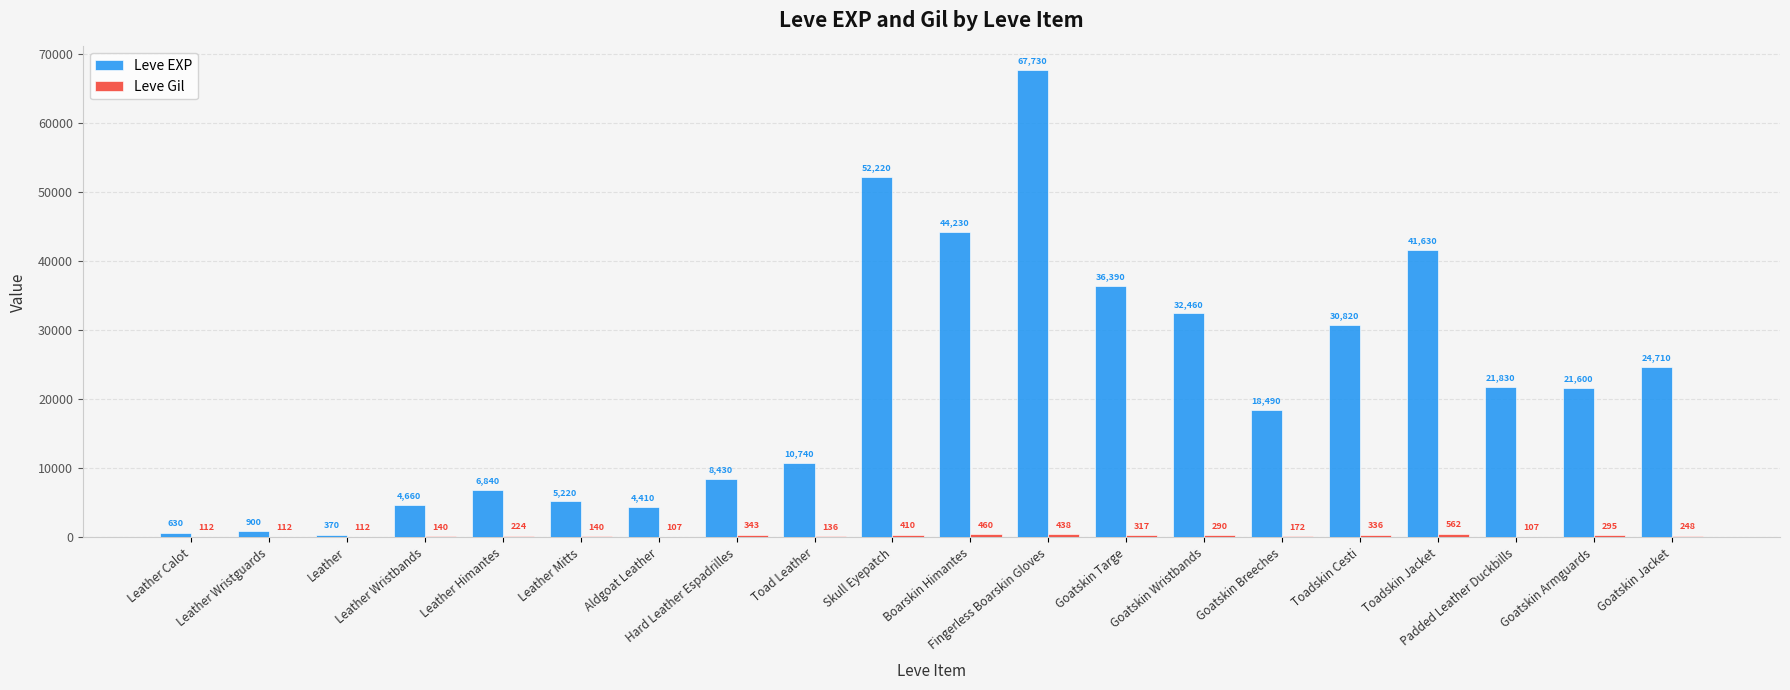

Which series has the largest total across all categories?

Leve EXP